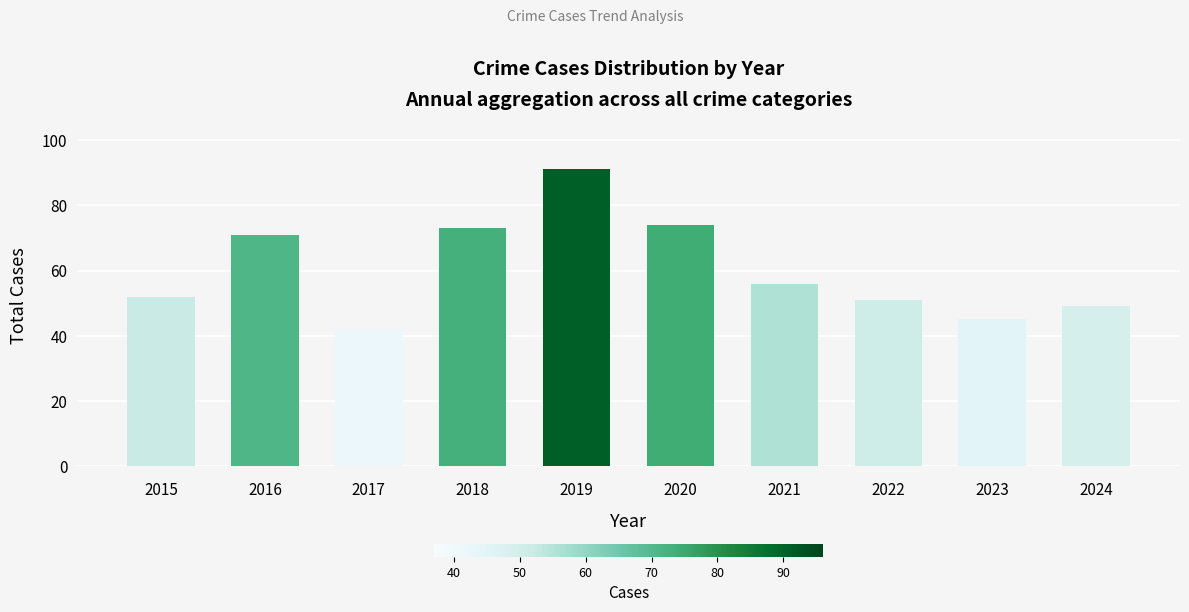

Reading right to left, extract all data points from this chart.

49	45	51	56	74	91	73	42	71	52